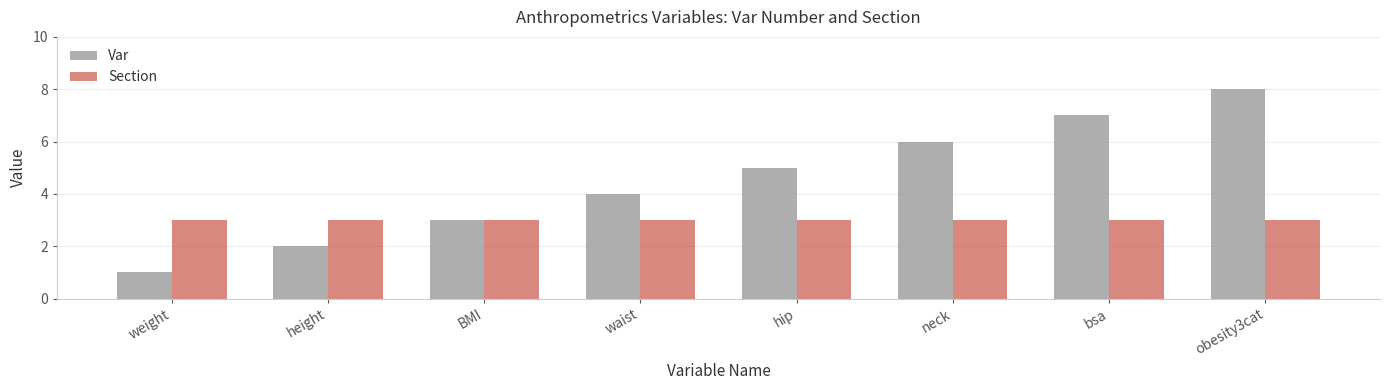

Reading left to right, transcribe all the data shown in this chart.

Var: 1	2	3	4	5	6	7	8
Section: 3	3	3	3	3	3	3	3